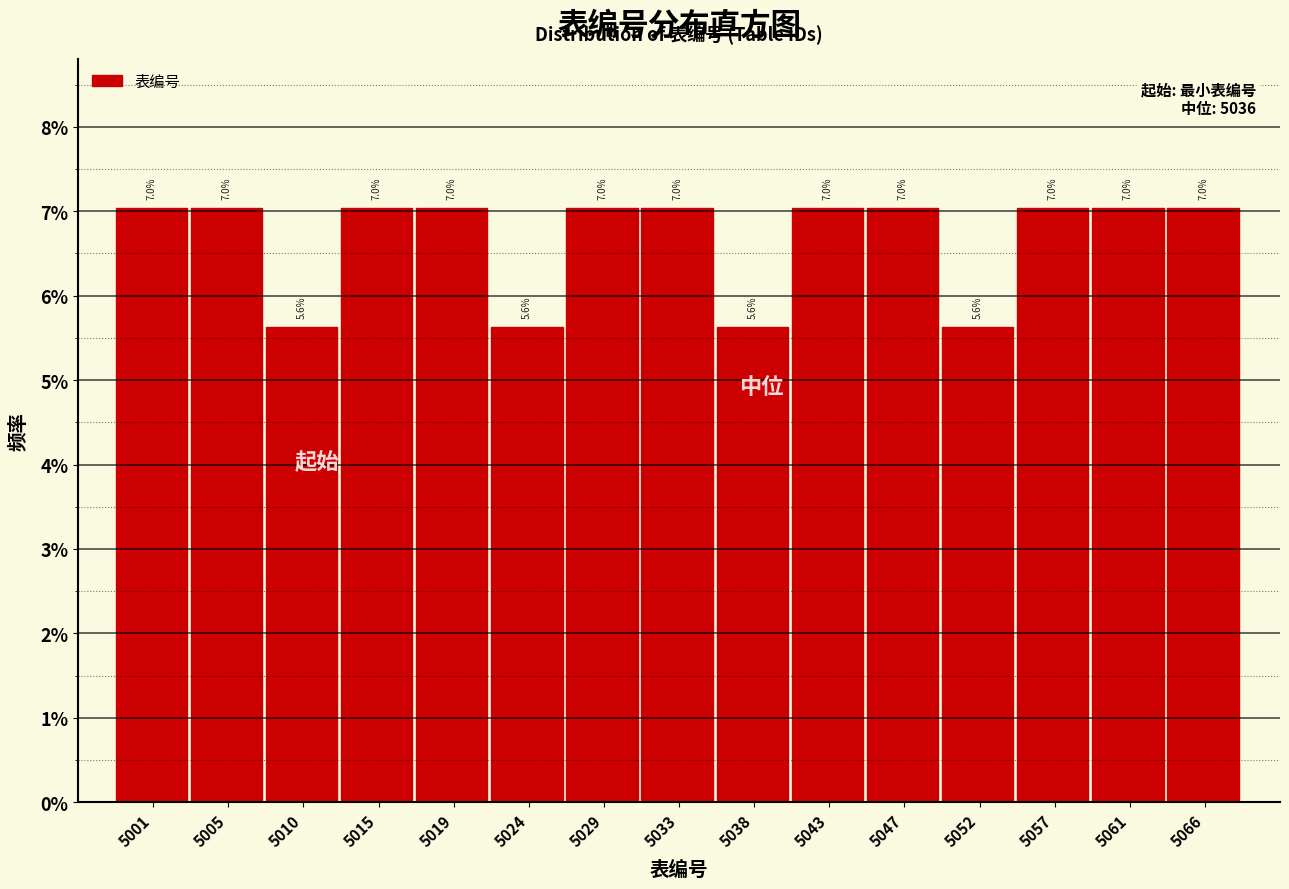

Reading left to right, transcribe all the data shown in this chart.

7.0	7.0	5.6	7.0	7.0	5.6	7.0	7.0	5.6	7.0	7.0	5.6	7.0	7.0	7.0